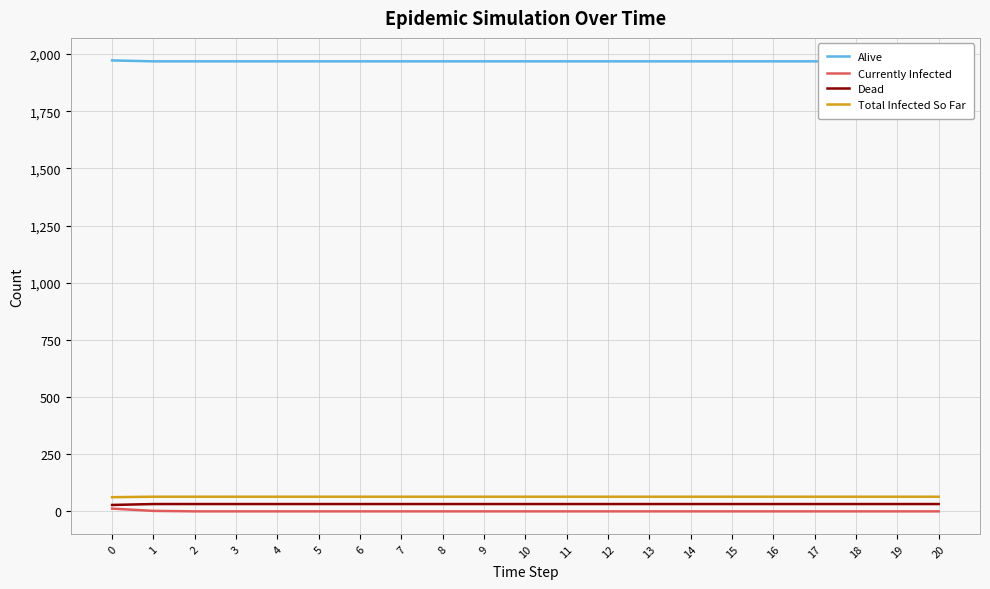

How many categories are shown in the chart?

21